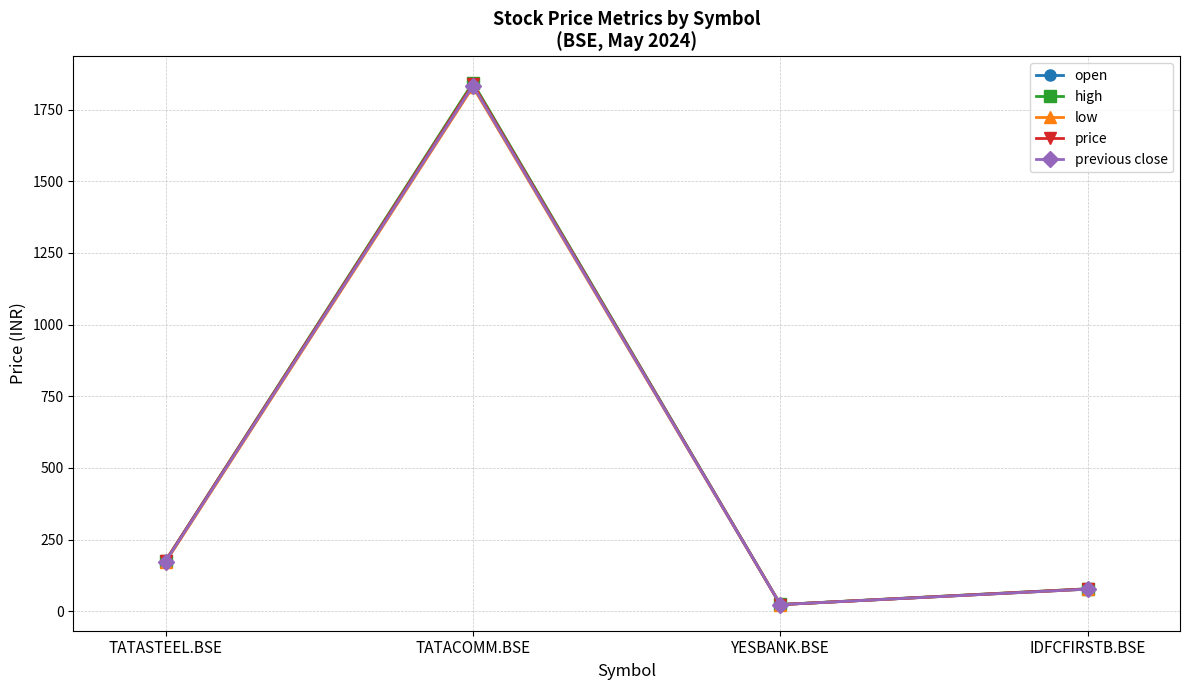

The value of high at YESBANK.BSE is 23.4. True or false?

True